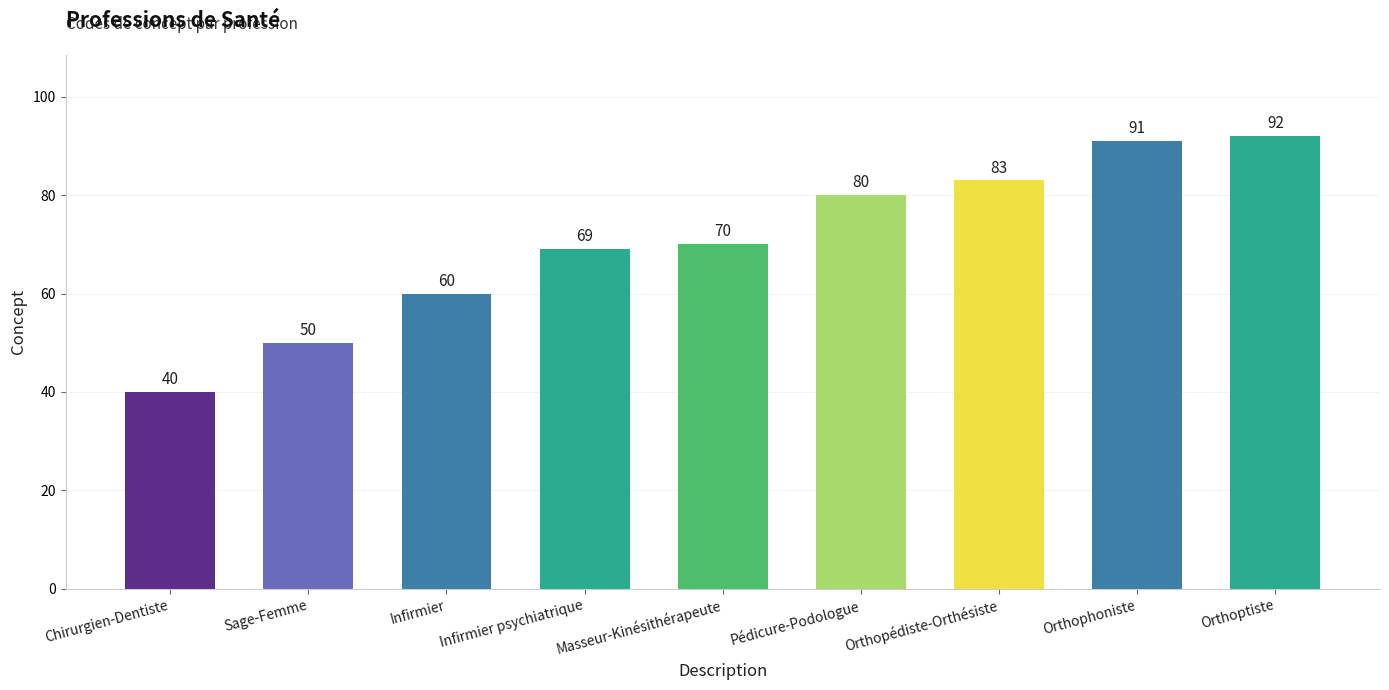

True or false: the data shows 107 at Pédicure-Podologue.

False